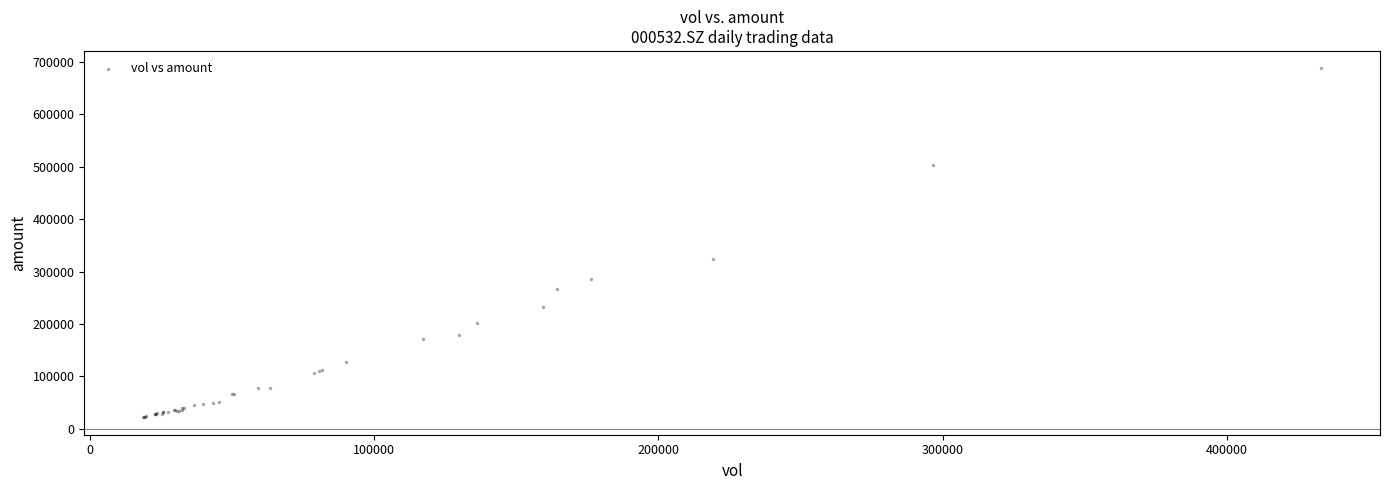

What Y value in the scatter plot is closest to 354811?

324364.7